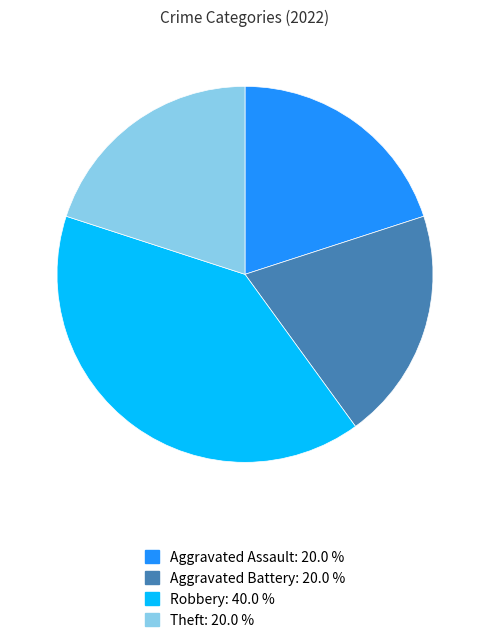

How many segments does this pie chart have?

4